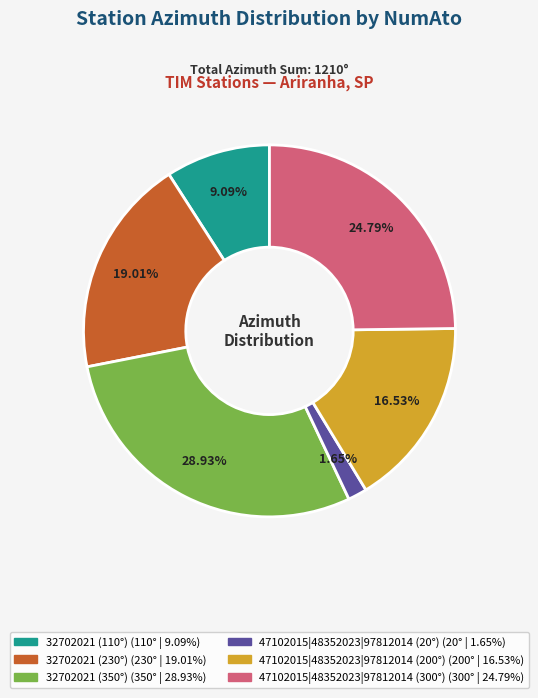

Count the number of slices in the pie.

6